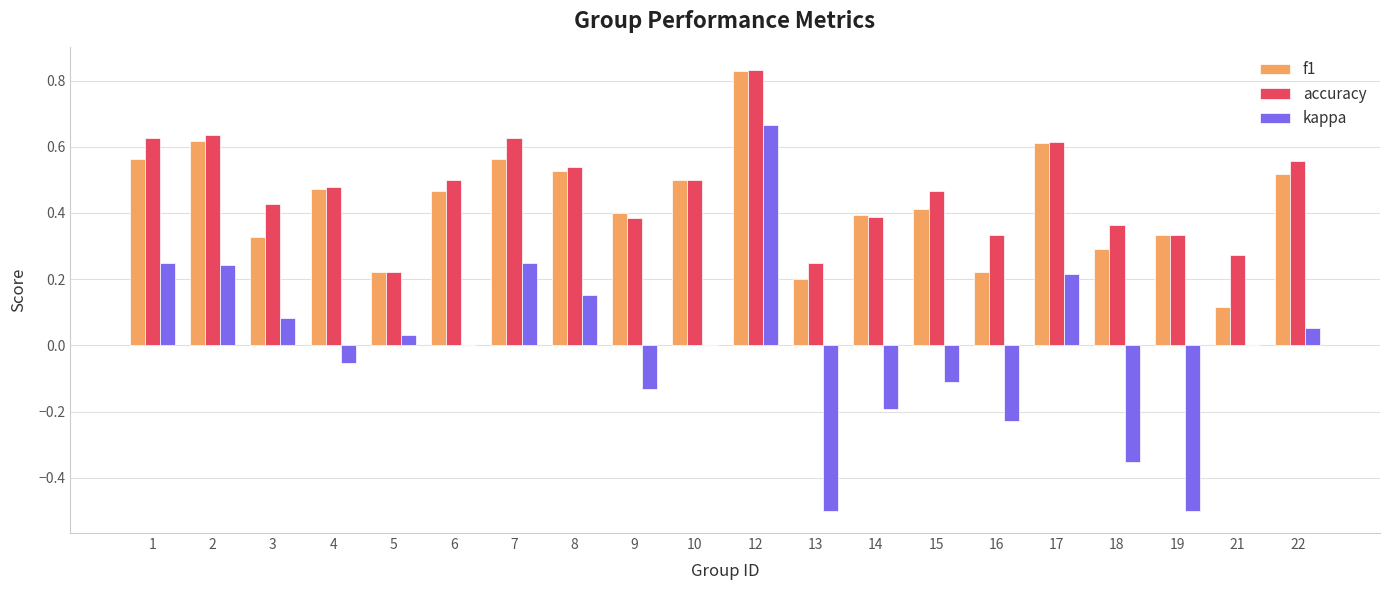

True or false: kappa has a value of 0.1 at 17.

False